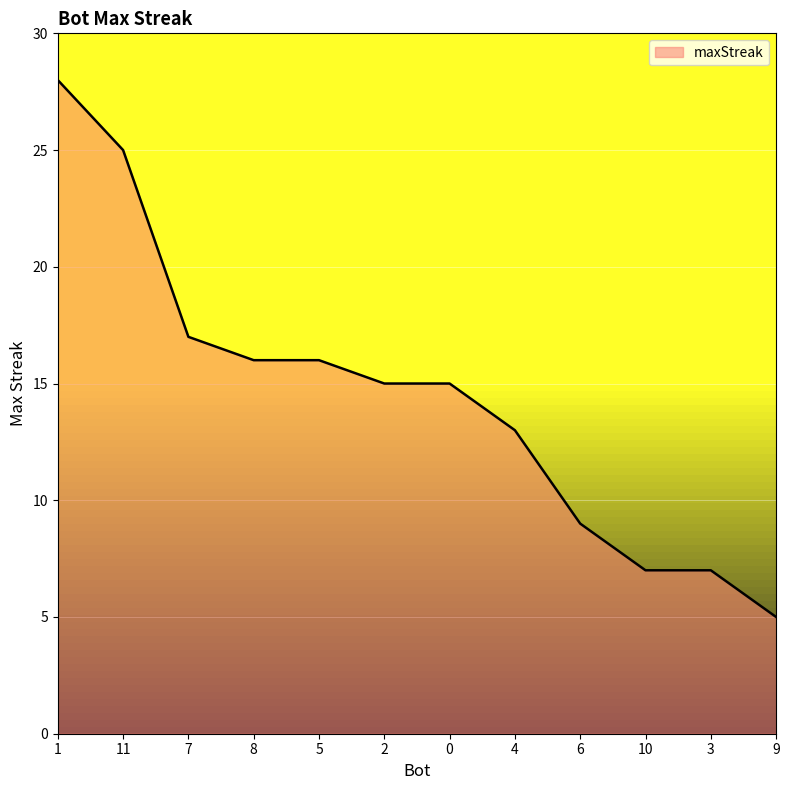

Between 10 and 6, which is larger?

6